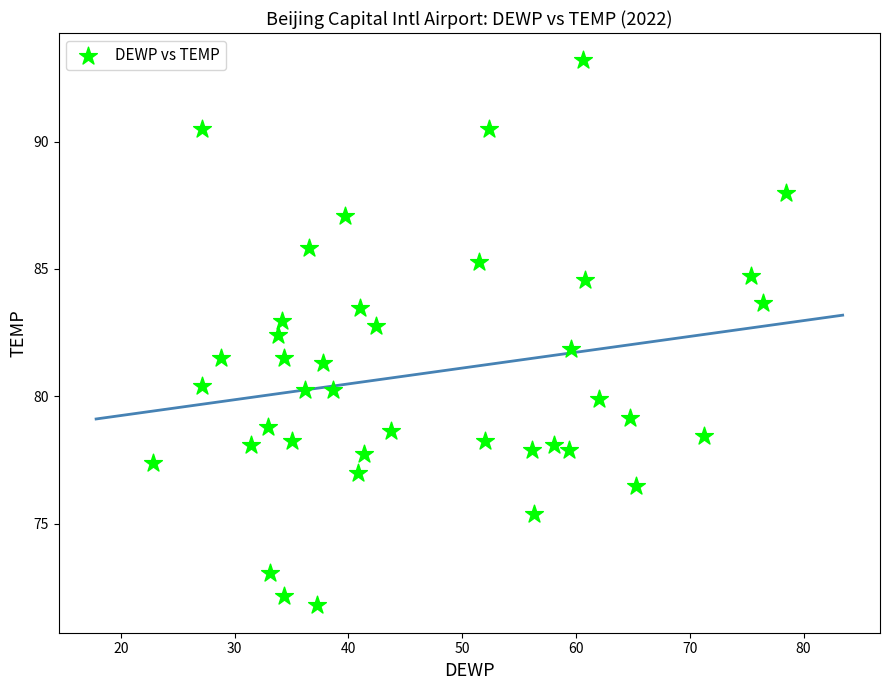

What is the range of Y values (max minus min)?

21.4